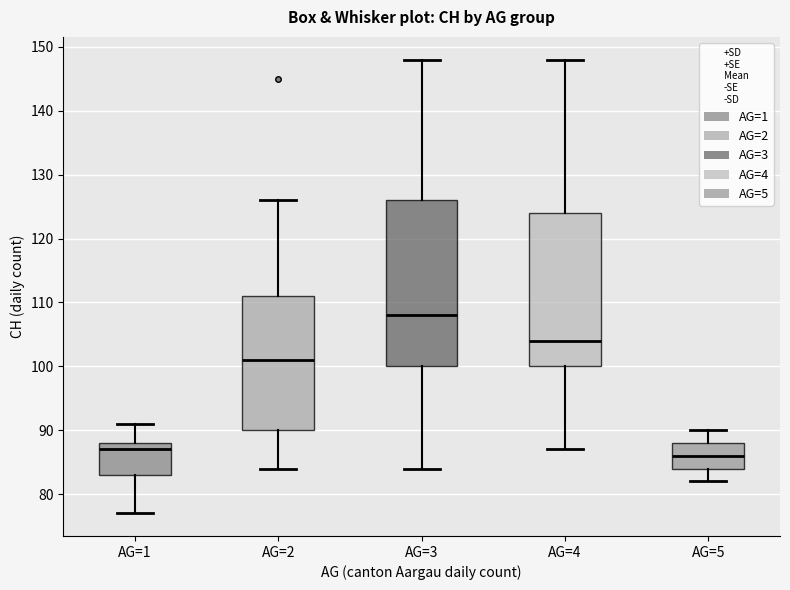

Which box is the tallest, from its lower edge to its upper edge?

AG=3